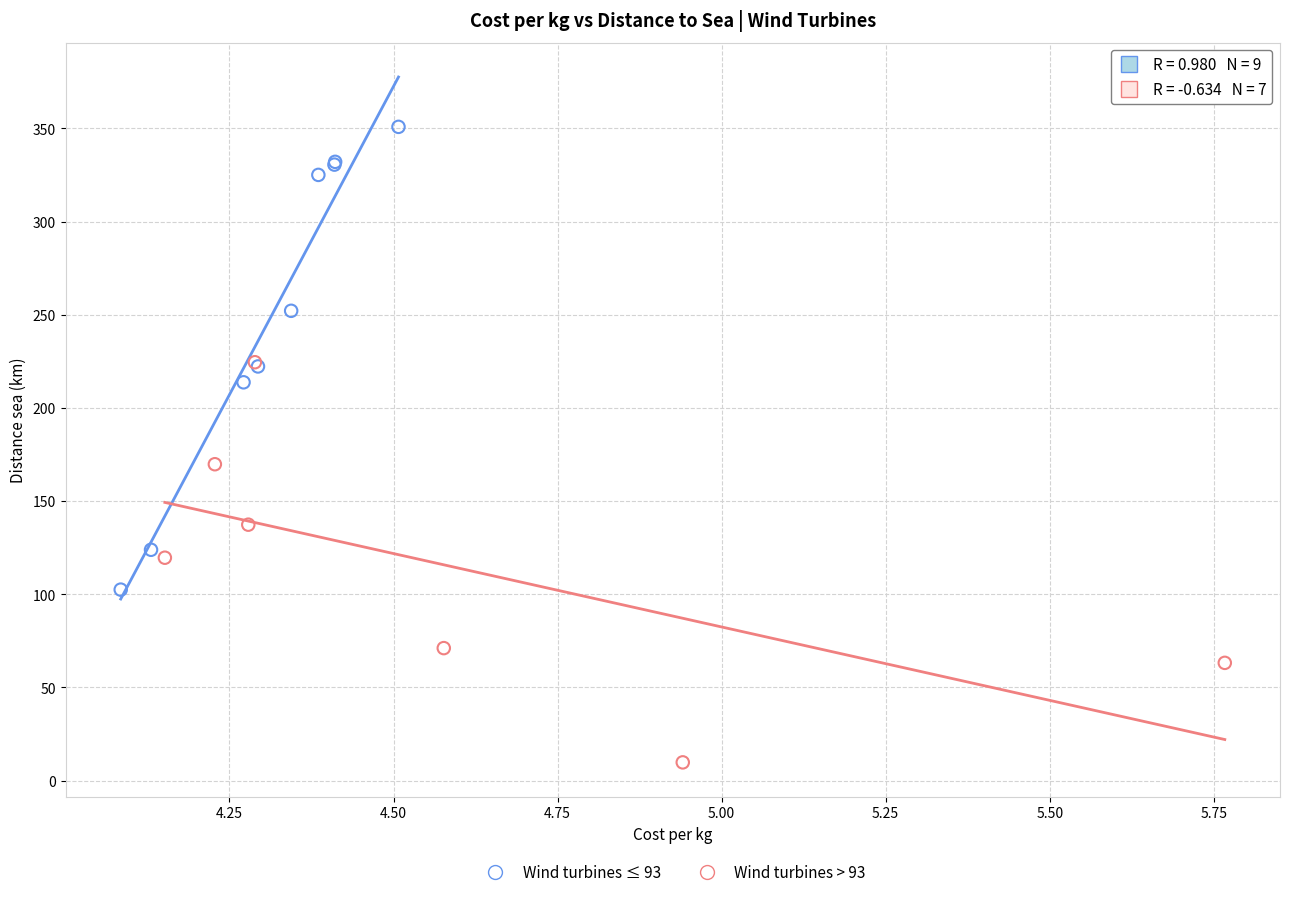

Which series has the widest spread of Y values?

Wind turbines ≤ 93